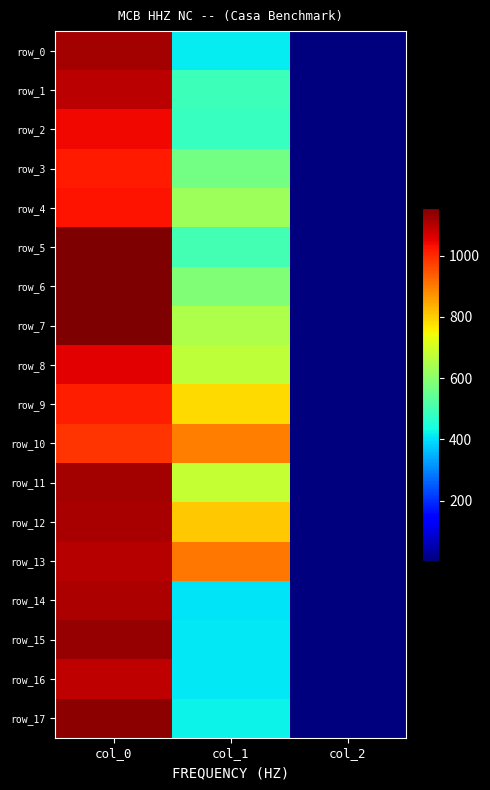

What is the difference between the second highest and minimum values in the row_7 series?

649.4